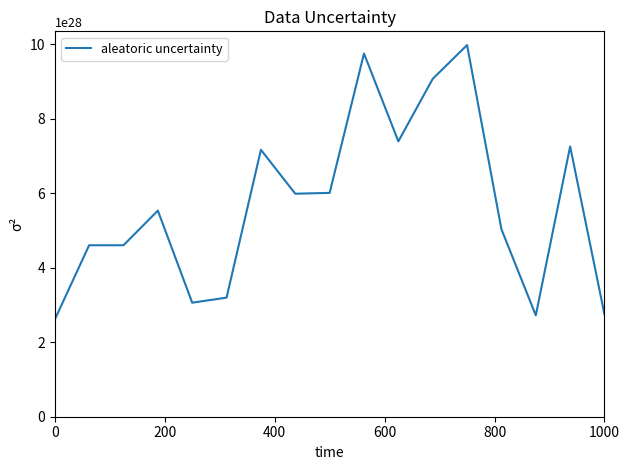

How many points are lower than both their immediate neighbors (excluding endpoints)?

4